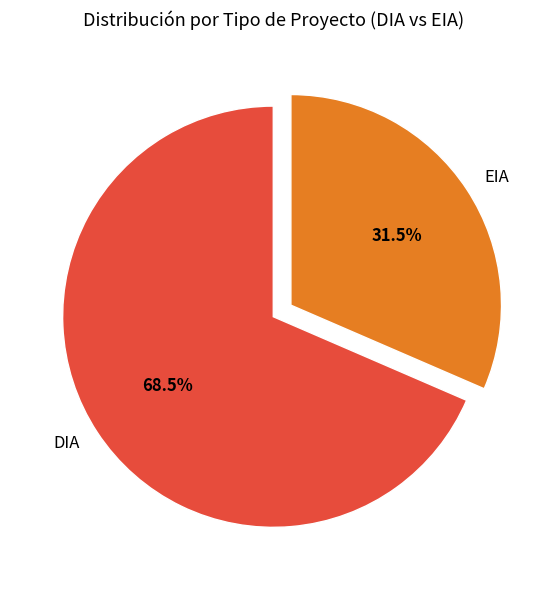

Is there a majority slice in this chart?

Yes